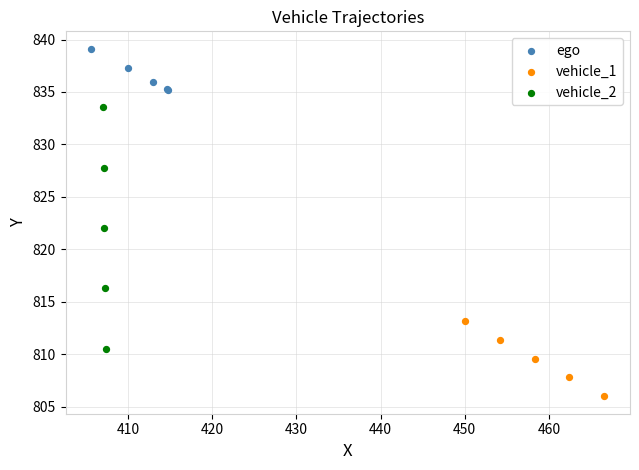

Which series contains the highest Y value?

ego